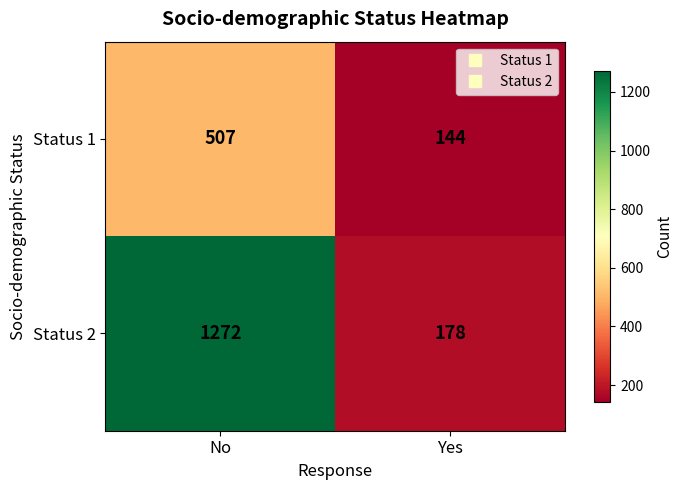

True or false: Status 2 has a value of 288 at Yes.

False